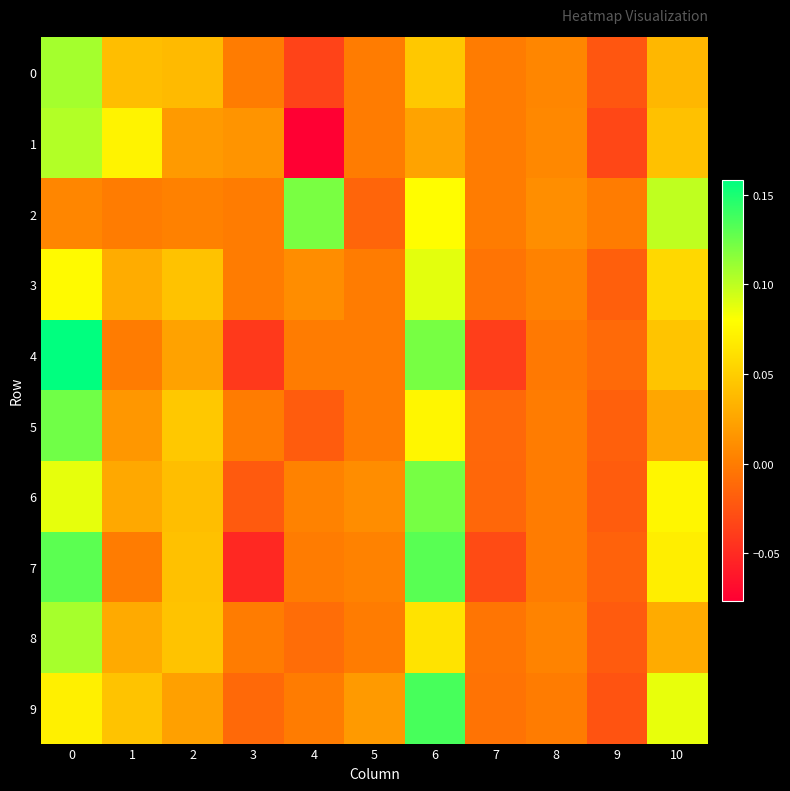

Reading left to right, transcribe all the data shown in this chart.

0: 0=0.1	1=0.0	2=0.0	3=0.0	4=-0.0	5=0.0	6=0.0	7=0.0	8=0.0	9=-0.0	10=0.0
1: 0=0.1	1=0.1	2=0.0	3=0.0	4=-0.1	5=0.0	6=0.0	7=0.0	8=0.0	9=-0.0	10=0.0
2: 0=0.0	1=0.0	2=0.0	3=0.0	4=0.1	5=-0.0	6=0.1	7=0.0	8=0.0	9=0.0	10=0.1
3: 0=0.1	1=0.0	2=0.0	3=0.0	4=0.0	5=0.0	6=0.1	7=-0.0	8=0.0	9=-0.0	10=0.1
4: 0=0.2	1=0.0	2=0.0	3=-0.0	4=0.0	5=0.0	6=0.1	7=-0.0	8=-0.0	9=-0.0	10=0.0
5: 0=0.1	1=0.0	2=0.0	3=0.0	4=-0.0	5=0.0	6=0.1	7=-0.0	8=0.0	9=-0.0	10=0.0
6: 0=0.1	1=0.0	2=0.0	3=-0.0	4=0.0	5=0.0	6=0.1	7=-0.0	8=0.0	9=-0.0	10=0.1
7: 0=0.1	1=0.0	2=0.0	3=-0.1	4=0.0	5=0.0	6=0.1	7=-0.0	8=0.0	9=-0.0	10=0.1
8: 0=0.1	1=0.0	2=0.0	3=0.0	4=-0.0	5=0.0	6=0.1	7=-0.0	8=0.0	9=-0.0	10=0.0
9: 0=0.1	1=0.0	2=0.0	3=-0.0	4=0.0	5=0.0	6=0.1	7=-0.0	8=0.0	9=-0.0	10=0.1